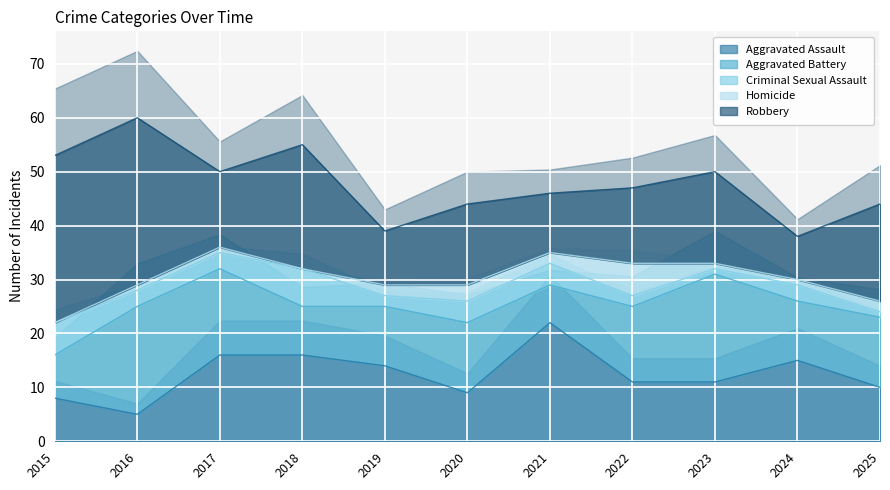

At which label does Aggravated Assault first exceed 11?

2017